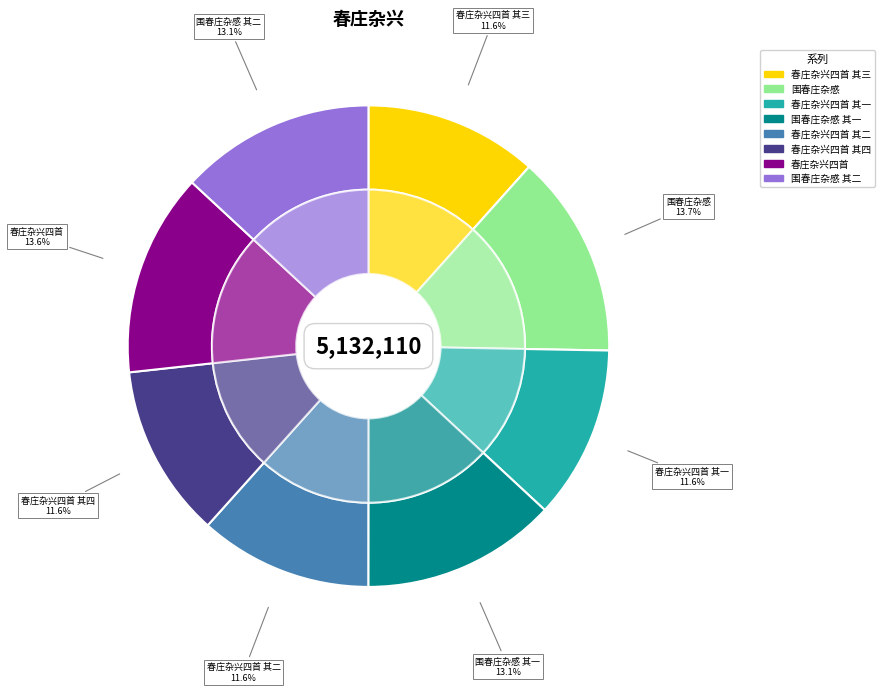

What is the change in value from 围春庄杂感 to 春庄杂兴四首 其二?

-104536